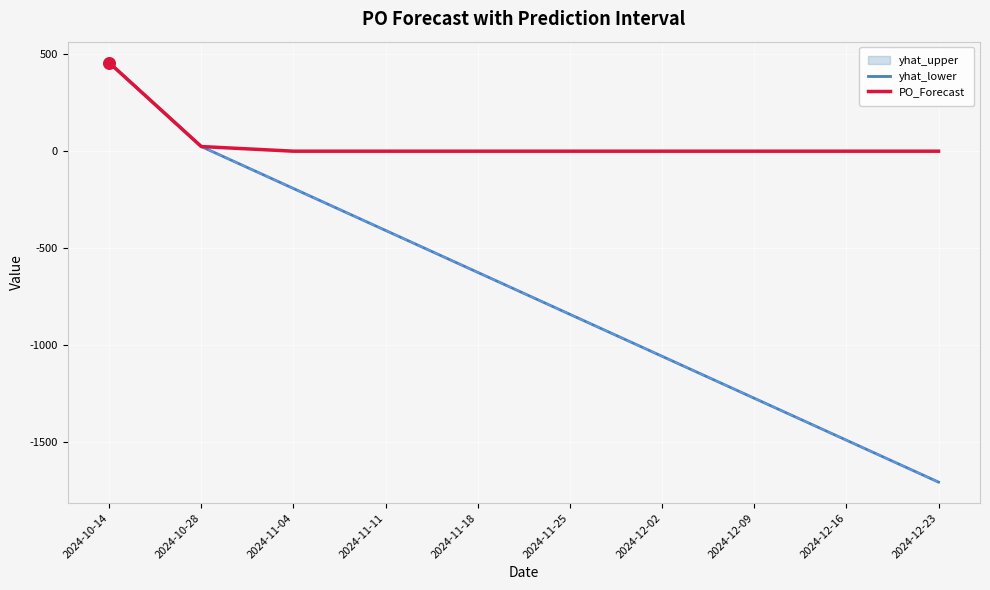

At how many categories does at least one series exceed 313?

1